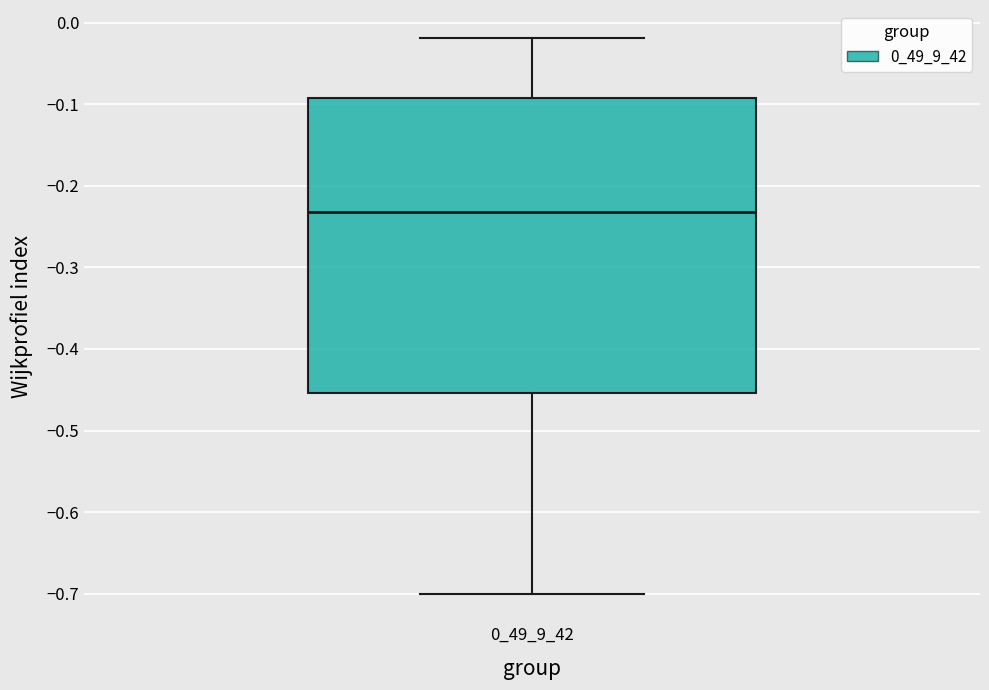

Where is the lower edge of the box at x = 0_49_9_42 on the y-axis? The values are not printed on the chart, so give them approximately, as read against the axis.

-0.45